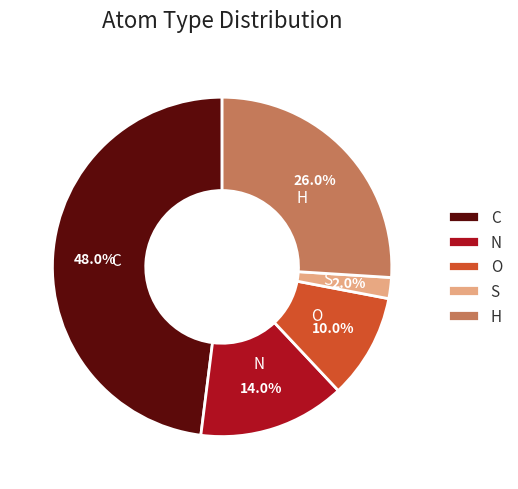

Is S the majority of the pie?

No